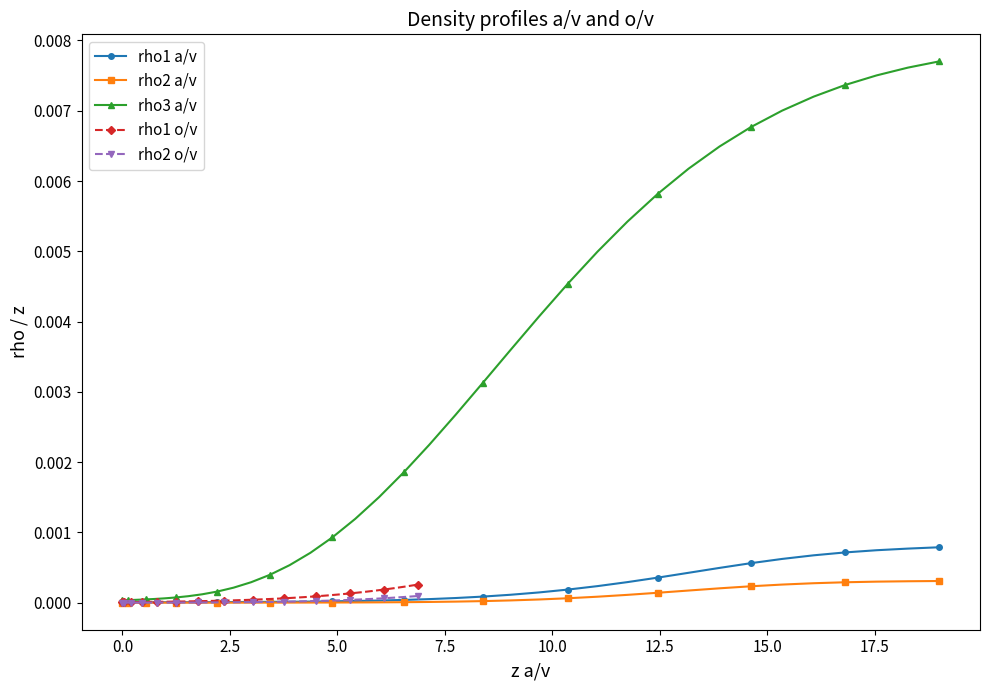

True or false: rho1 a/v and rho3 a/v cross at least once.

False